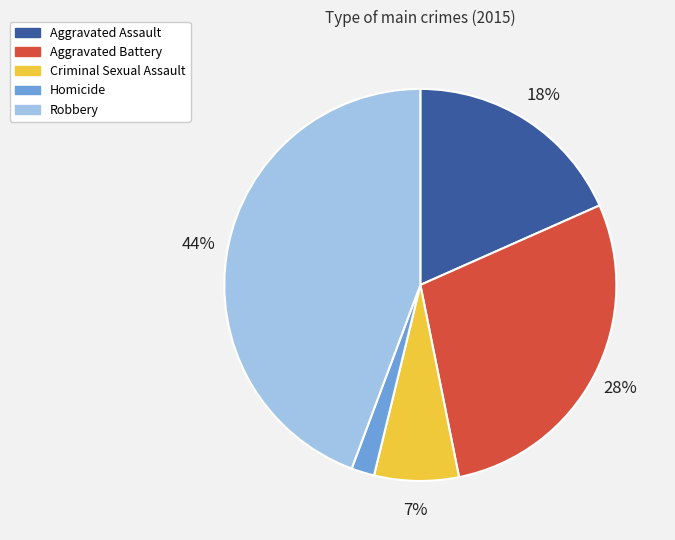

Which category has the biggest portion of the pie?

Robbery